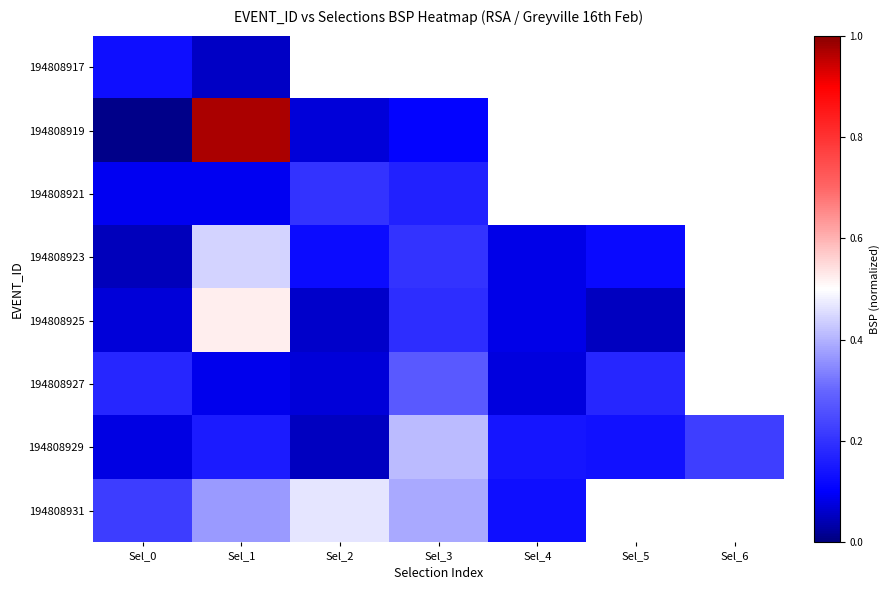

At which label does 194808921 reach its peak?

Sel_2